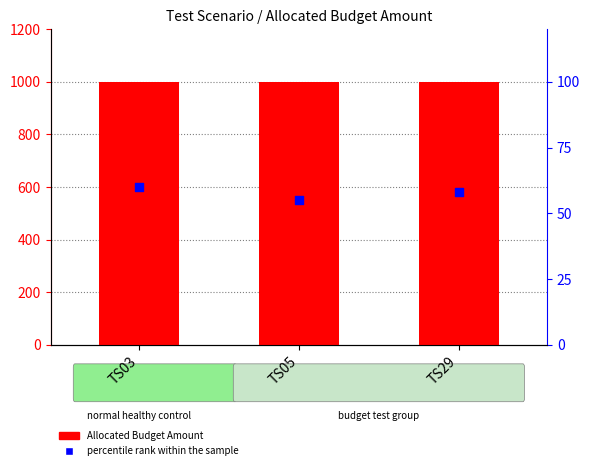

What is the total value across all series at TS05?

1055